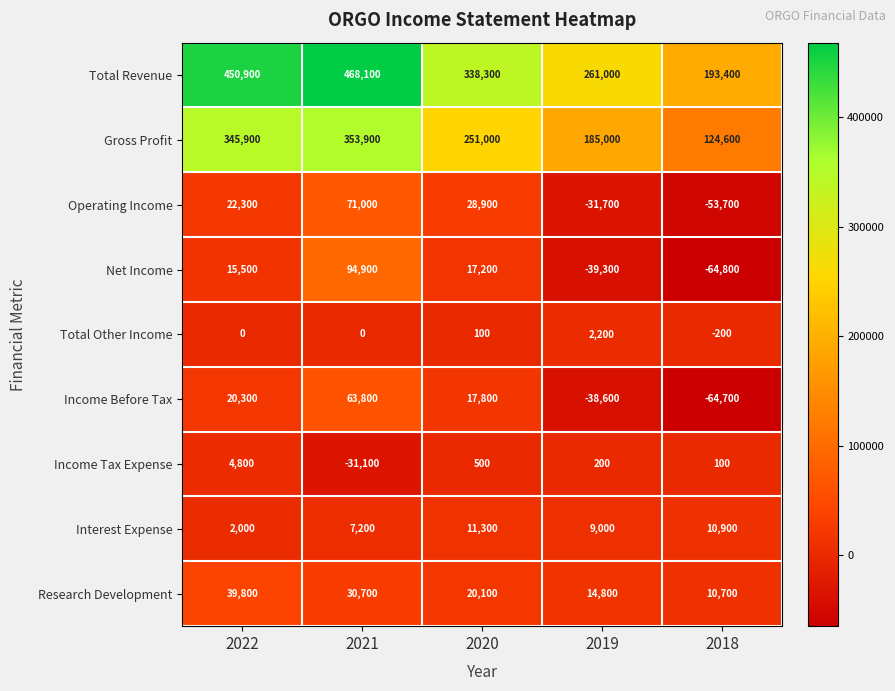

Is it true that Income Before Tax equals -44032 at 2018?

False